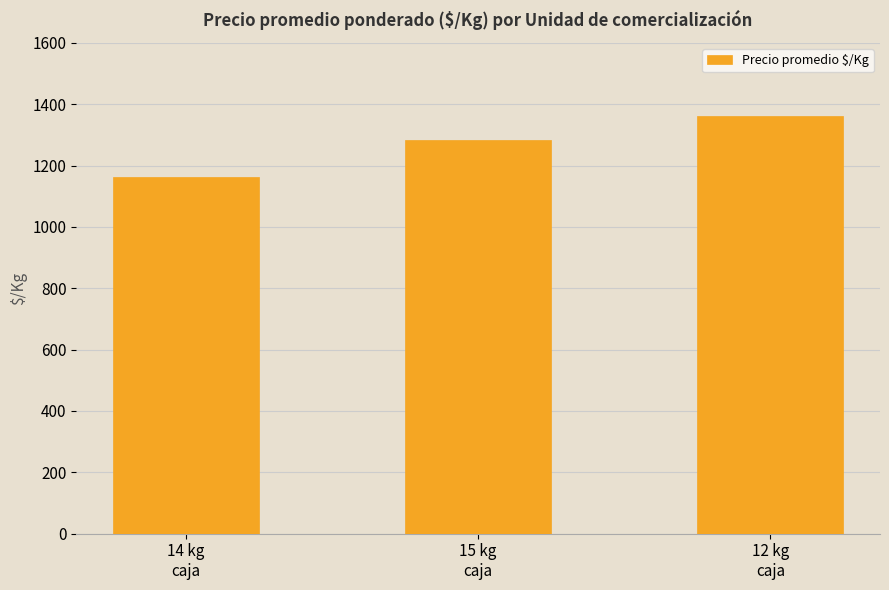

Where is the data nearest to the value 1262?

15 kg
caja